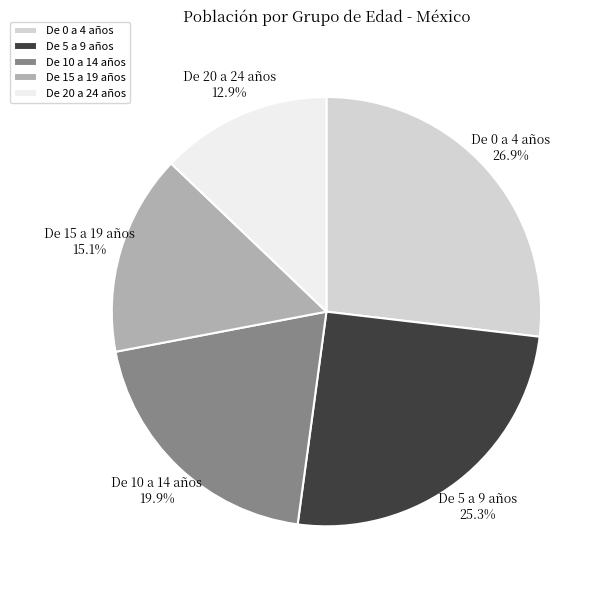

Combined, do De 15 a 19 años and De 0 a 4 años account for over 50%?

No